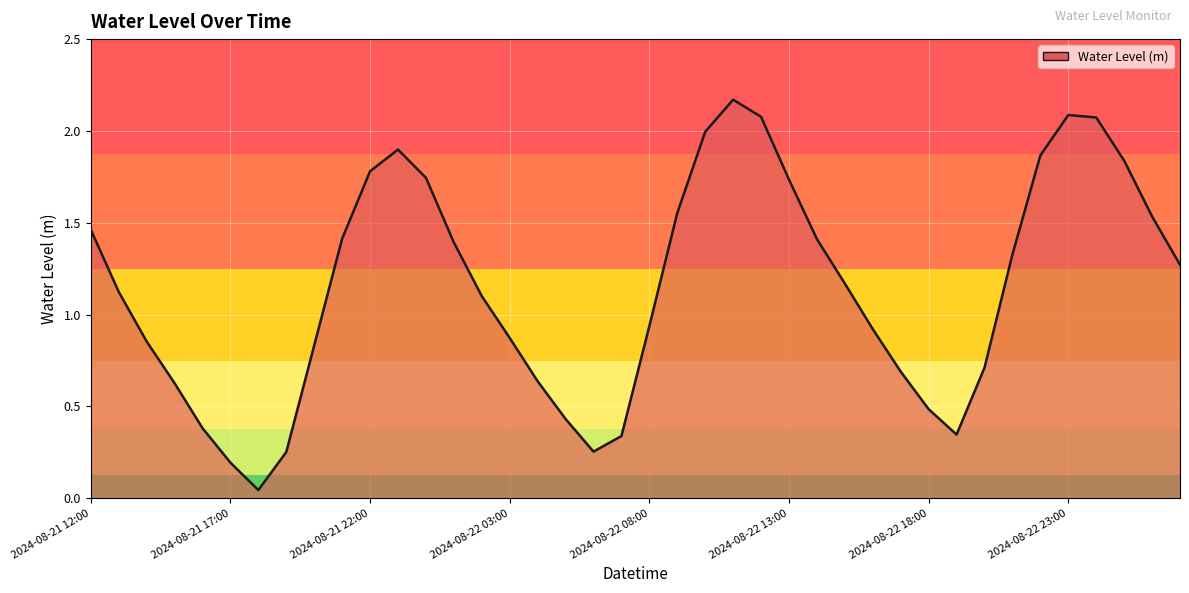

Does the chart have visible grid lines?

Yes